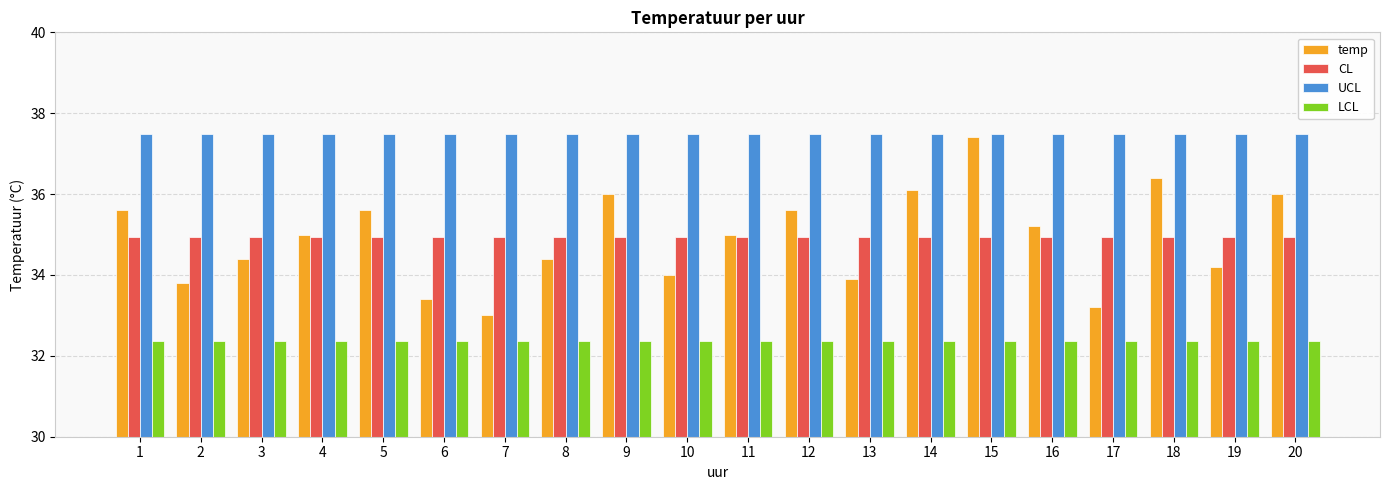

The LCL series shows 32.4 at 18. True or false?

True